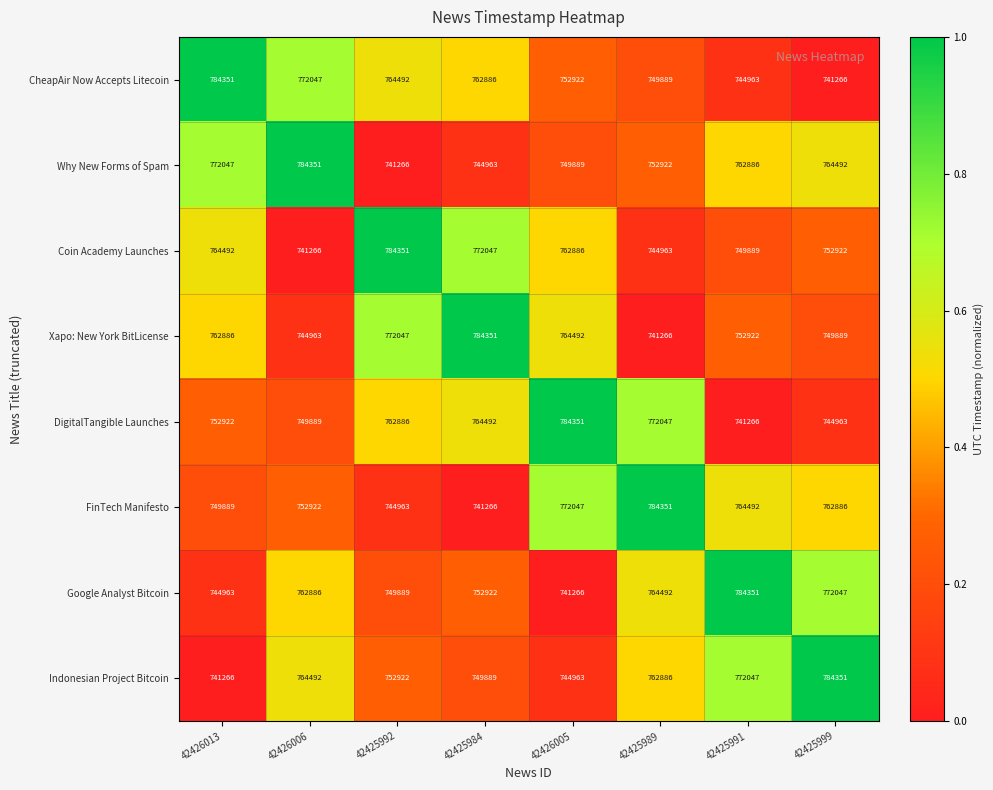

What is the total value across all series at 42426013?

6072816